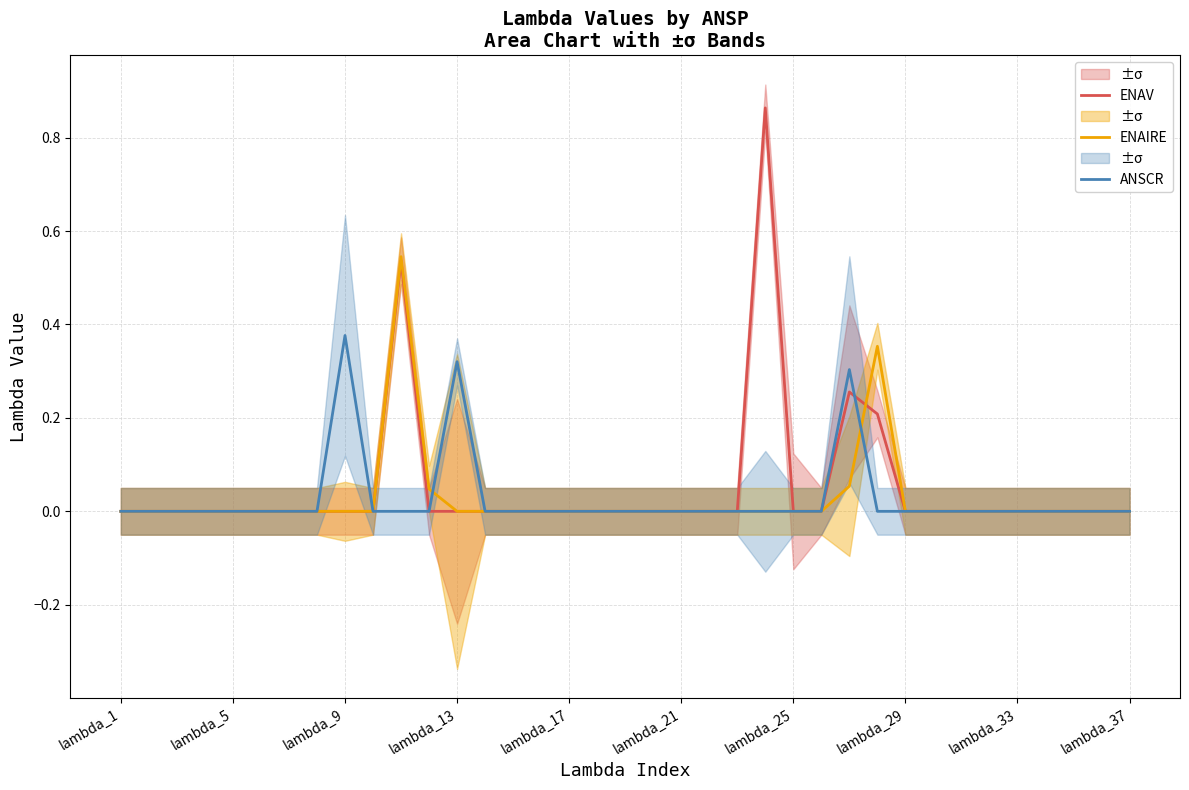

What is the sum of all ENAIRE values?

1.0